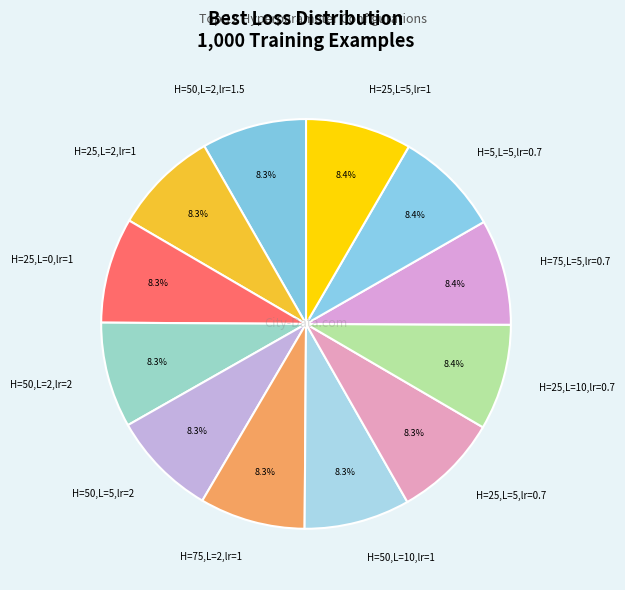

Approximately how many times larger is the value at H=75,L=5,lr=0.7 compared to H=25,L=0,lr=1?

1.0